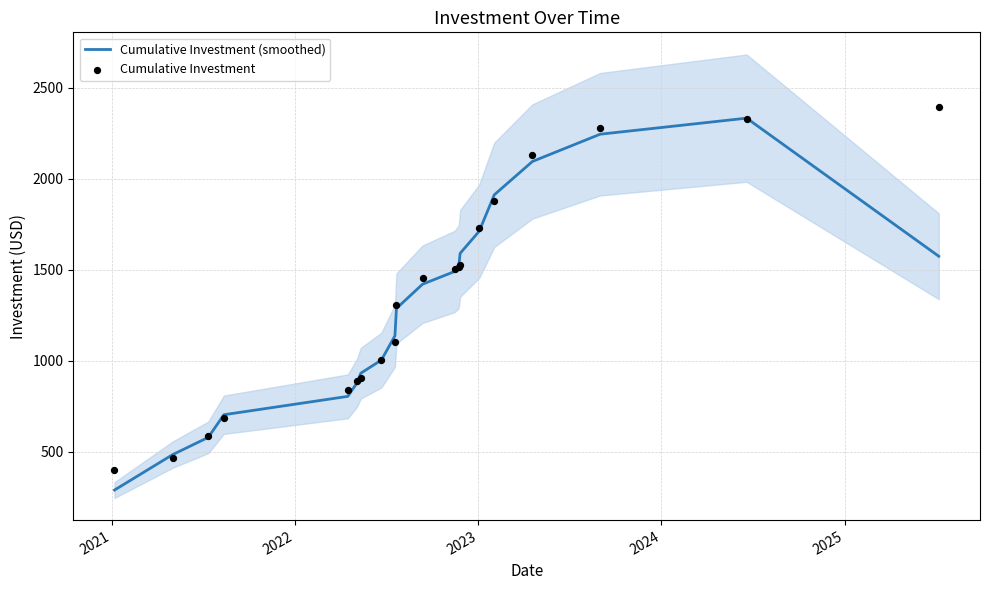

What is the minimum value for Cumulative Investment (smoothed)?

288.3